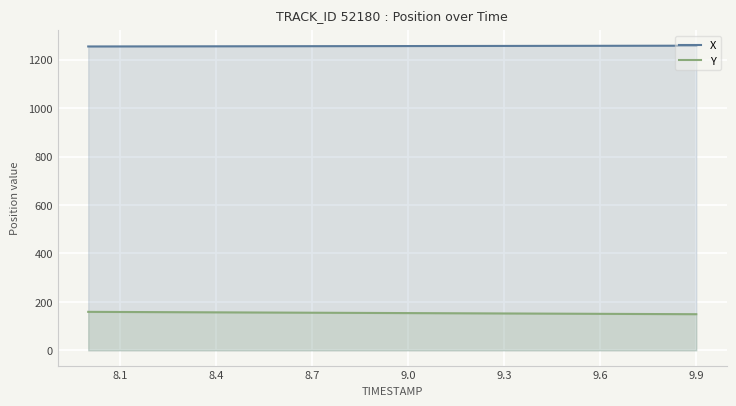

List the series in order of their overall mean, lowest first.

Y, X